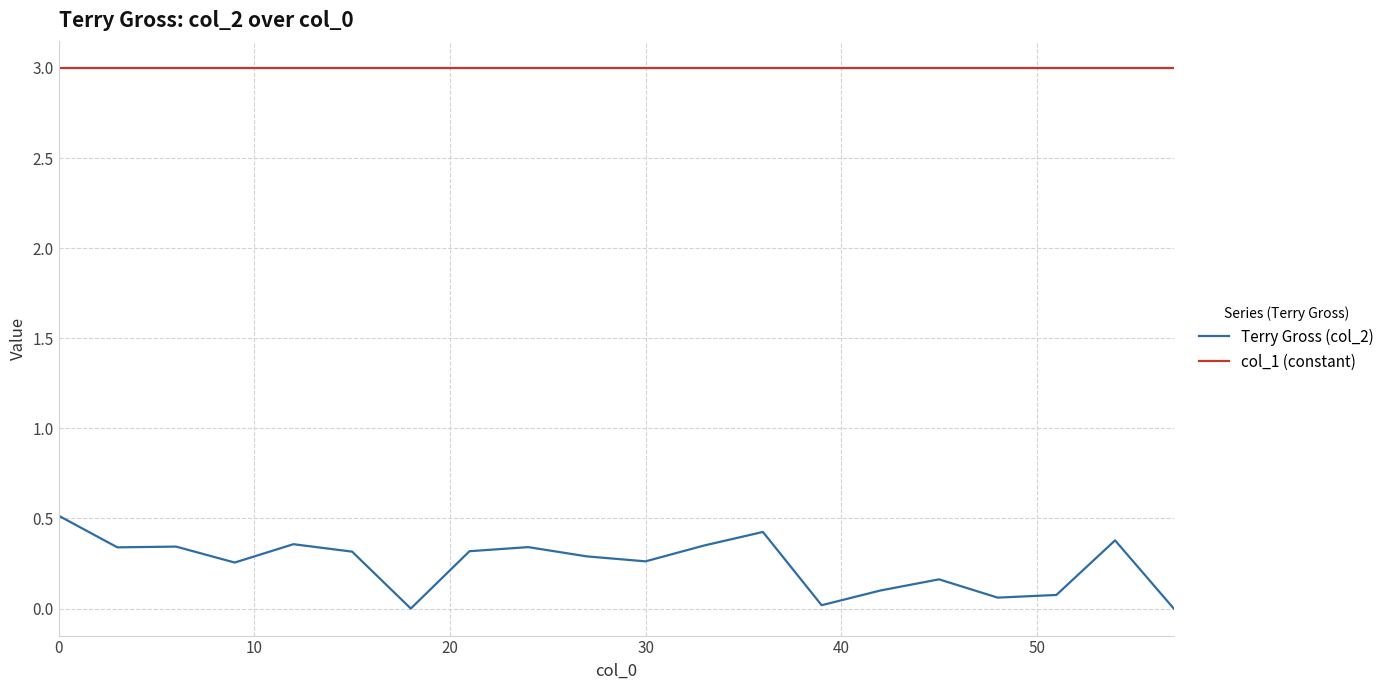

Which series has the largest total across all categories?

col_1 (constant)